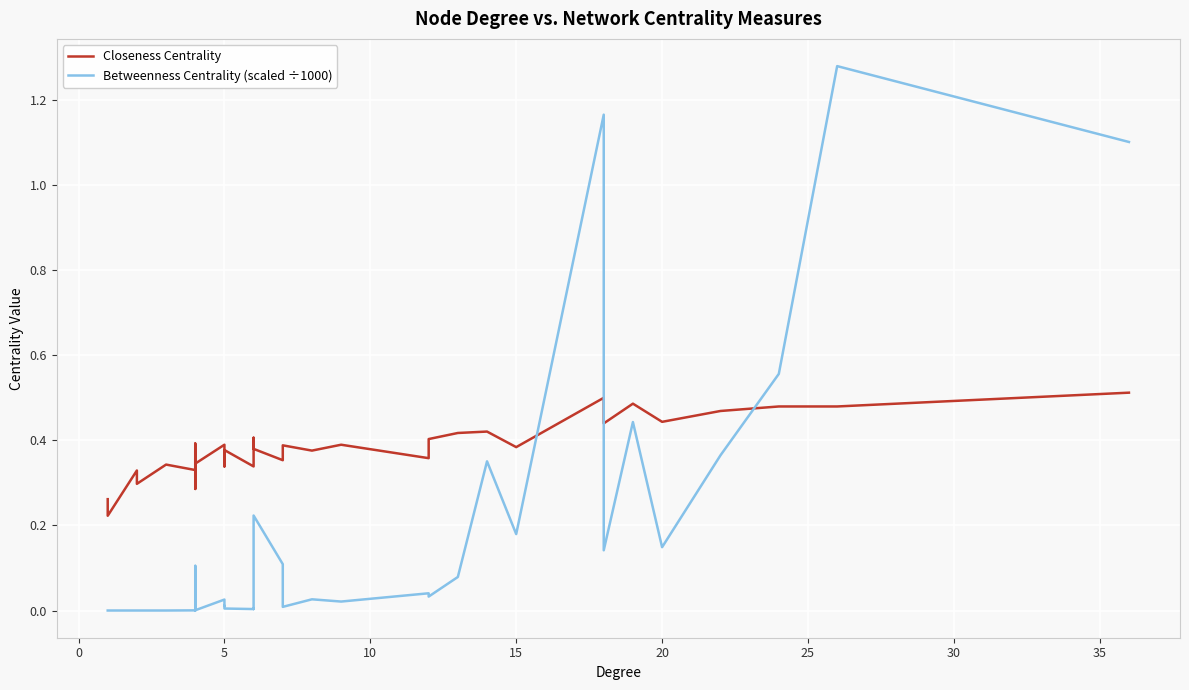

How many Closeness Centrality values are between 0 and 1?

40